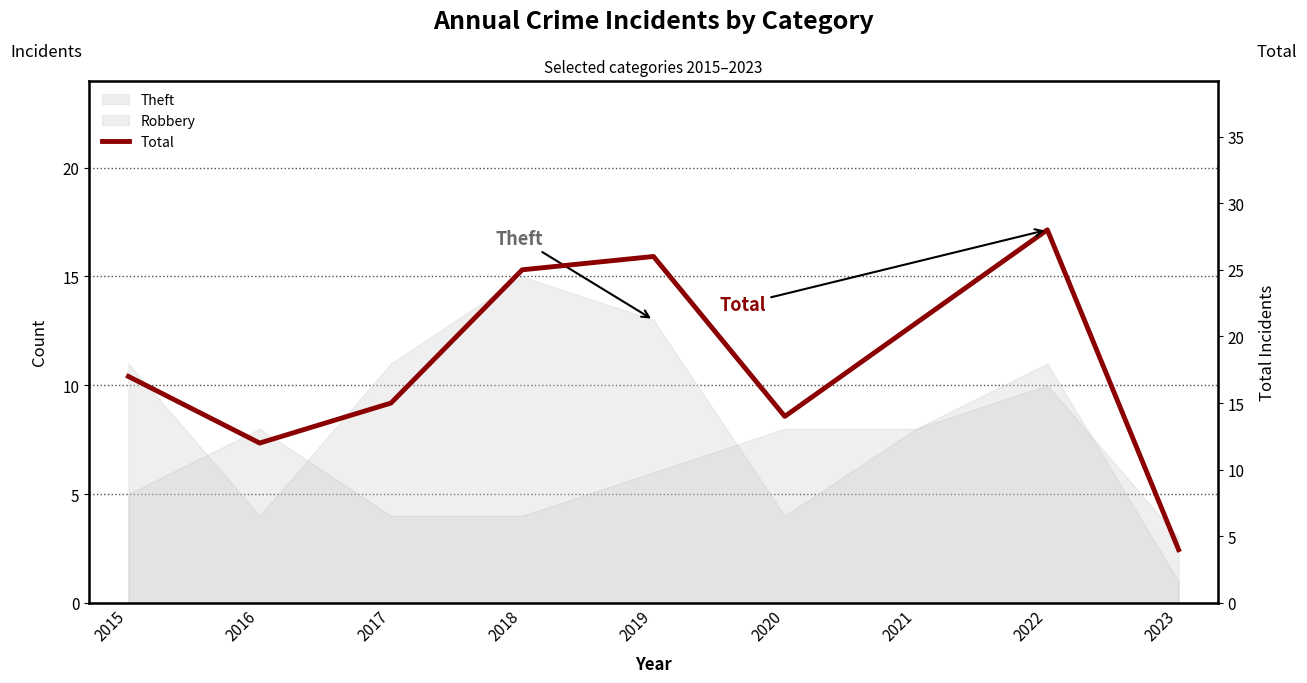

Where is the first local minimum?

2016